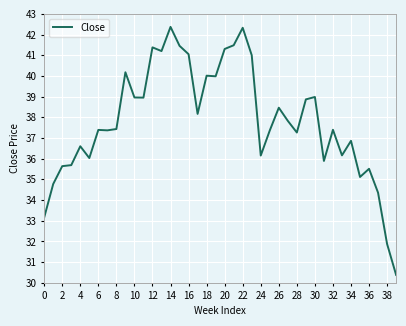

What is the maximum value shown in the chart?

42.4